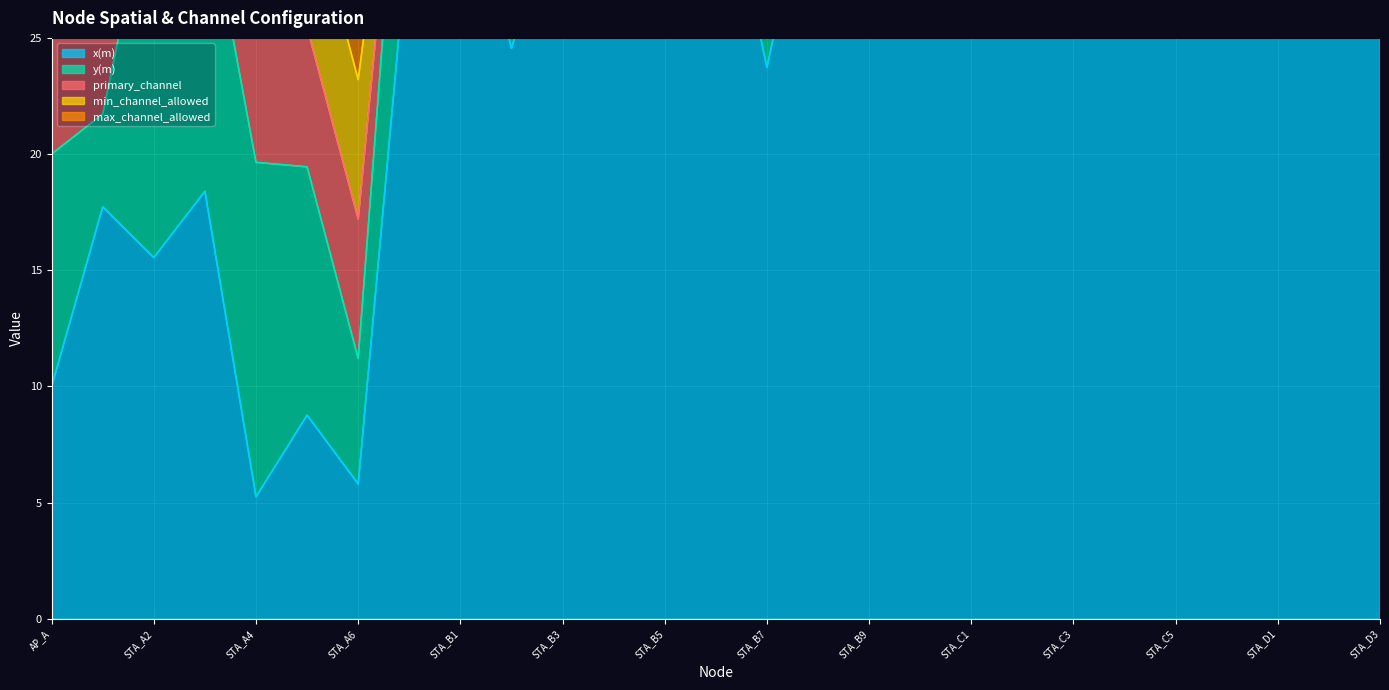

Between STA_A2 and AP_D, which is larger?

AP_D